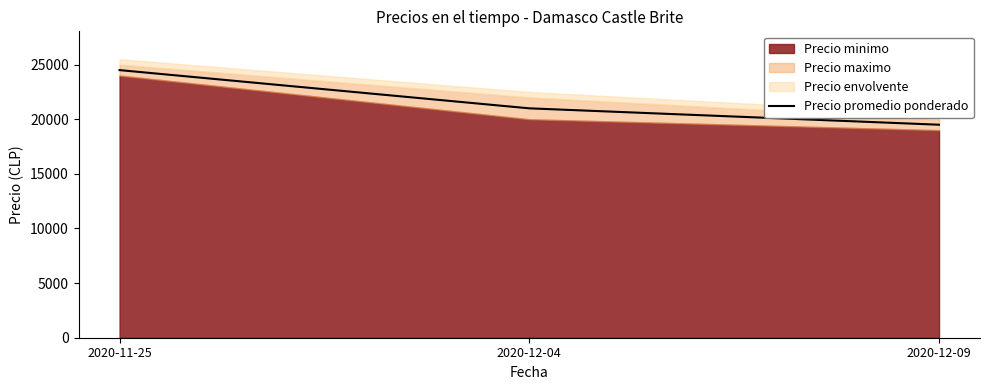

What is the average value?

21667